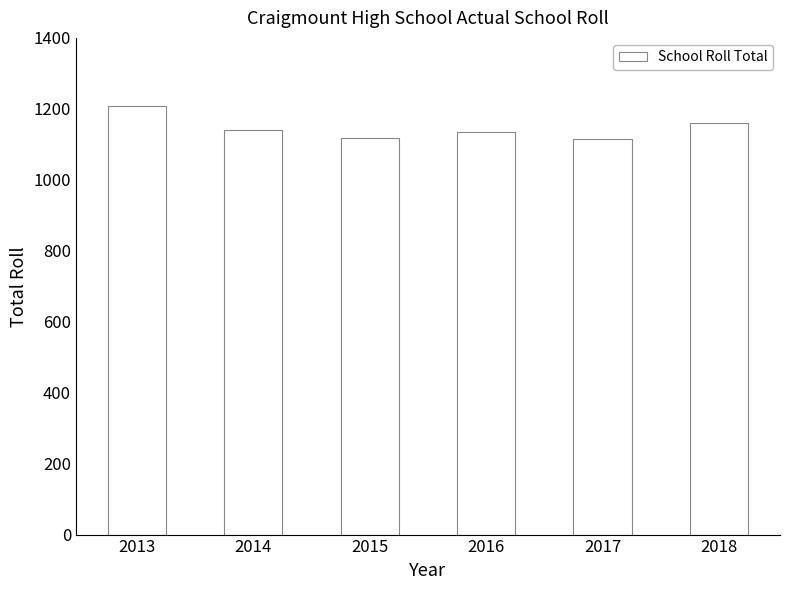

The chart shows a value of 1873 at 2016. True or false?

False